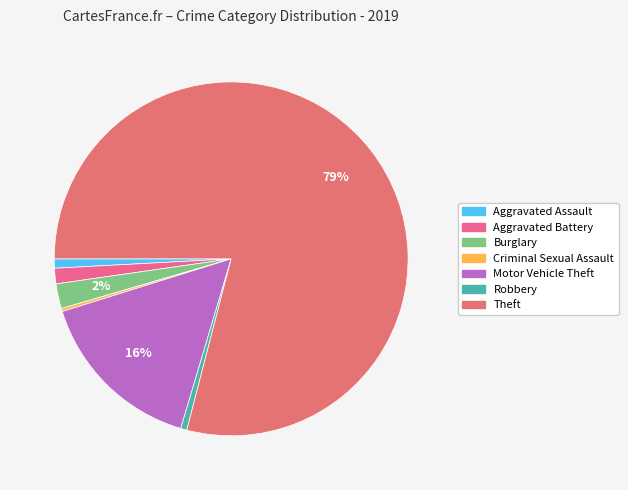

What is the majority slice?

Theft